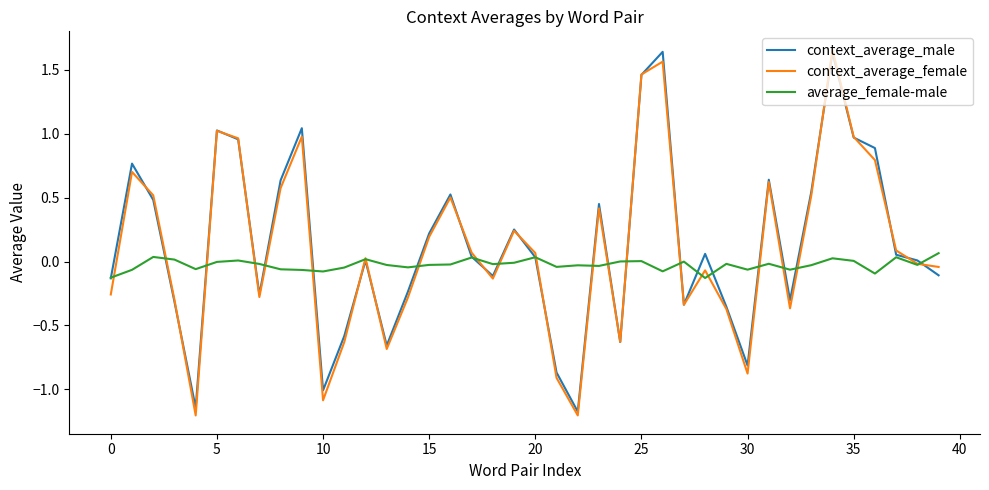

What is the minimum value for context_average_female?

-1.2